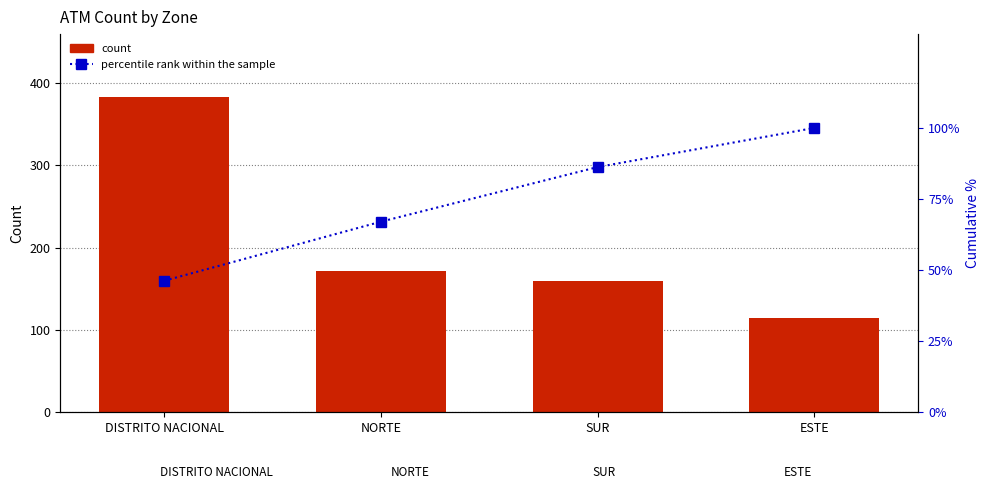

At SUR, list the series in order from largest to smallest.

Count of ATMs, percentile rank within the sample